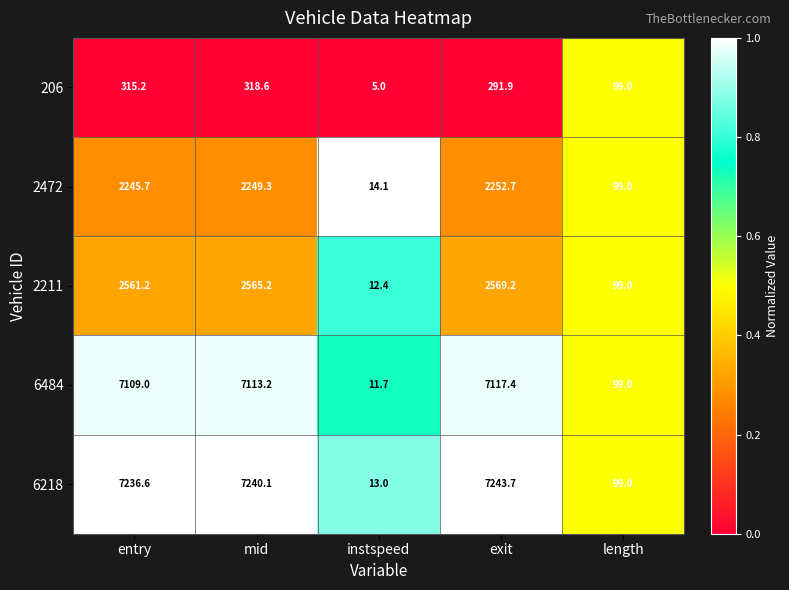

Which category has the lowest value across all series?

instspeed